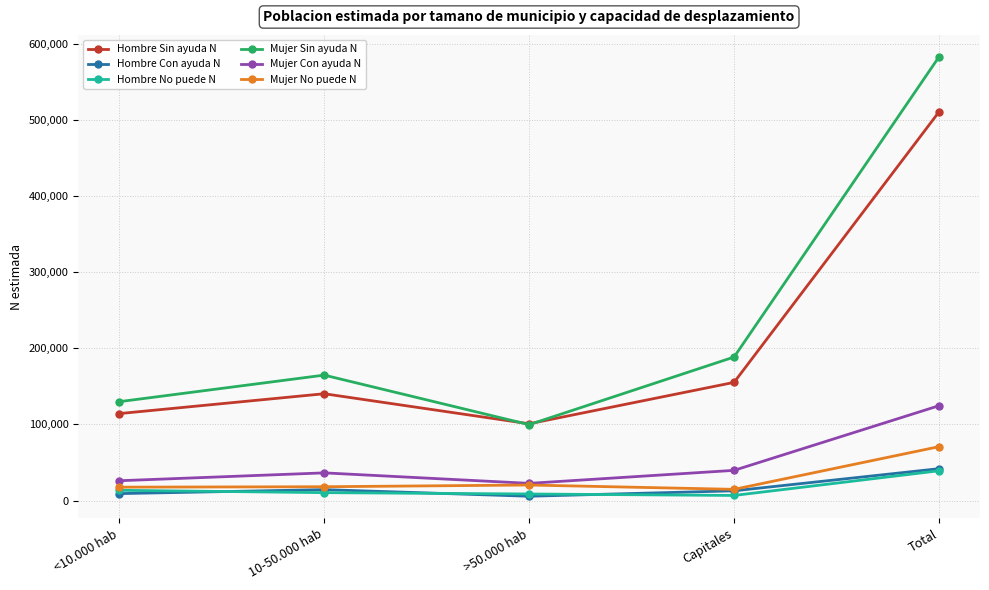

Read the Mujer Con ayuda N value at >50.000 hab, to the nearest 100.

22600